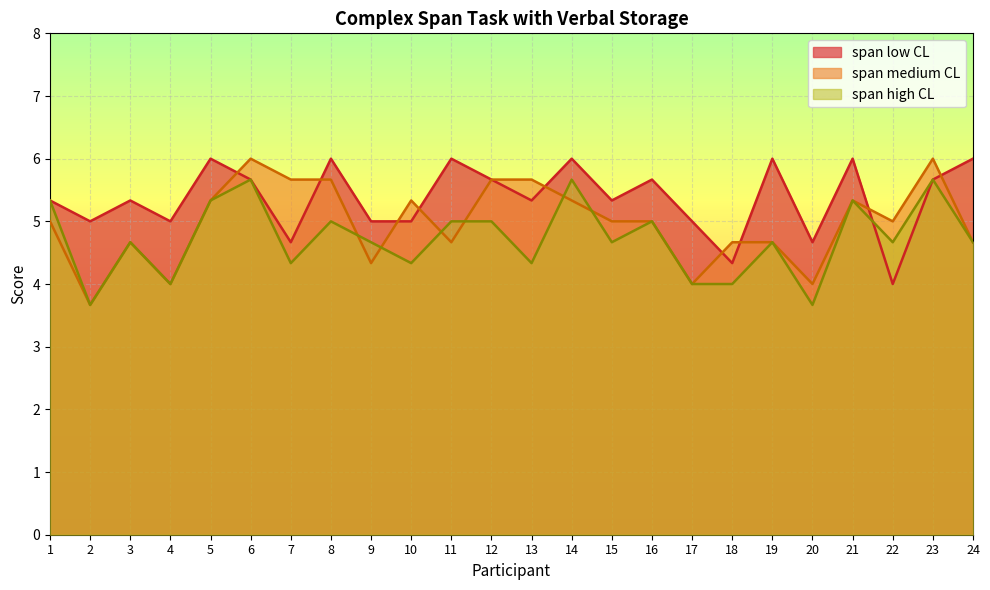

Which category has the highest value in the span high CL series?

6